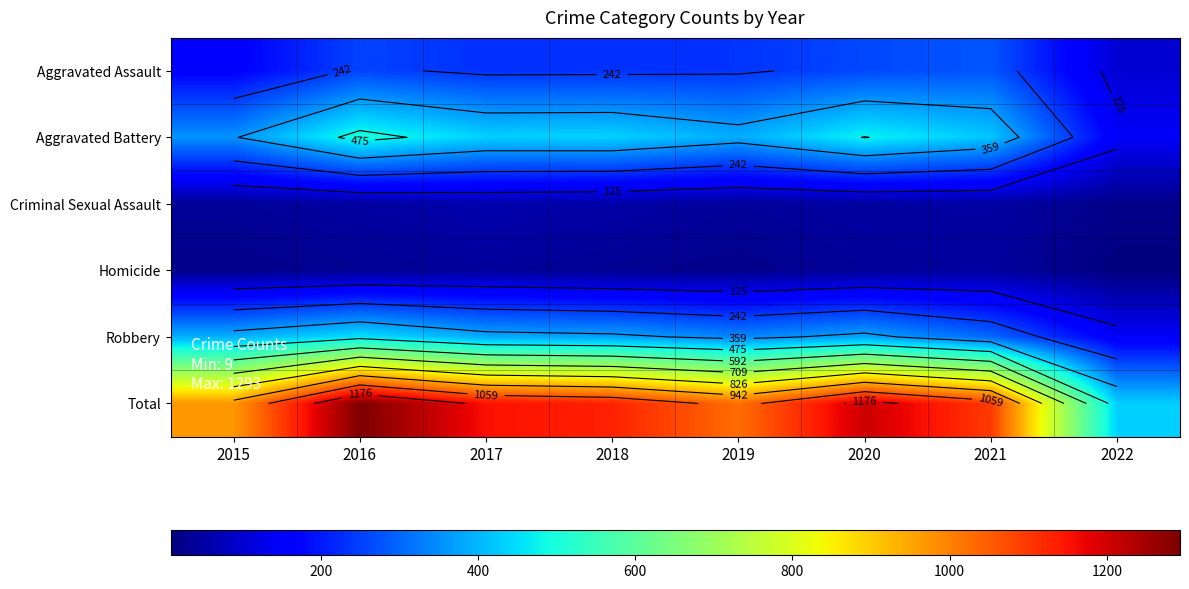

What is the sum of the Aggravated Battery values at 2020 and 2017?

912